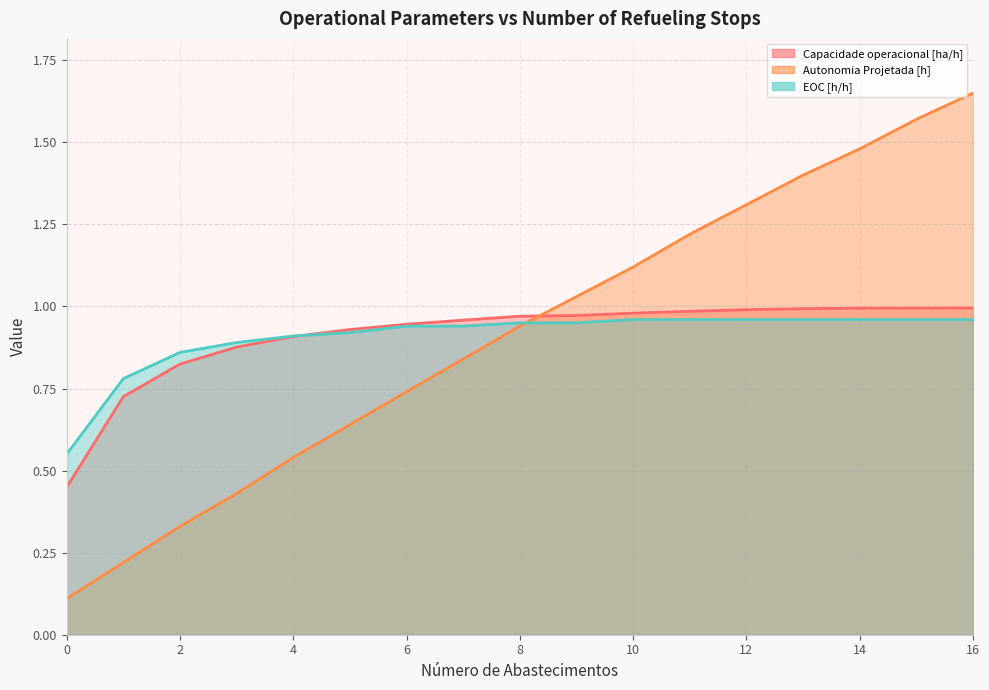

Which series has the widest spread of values?

Autonomia Projetada [h]